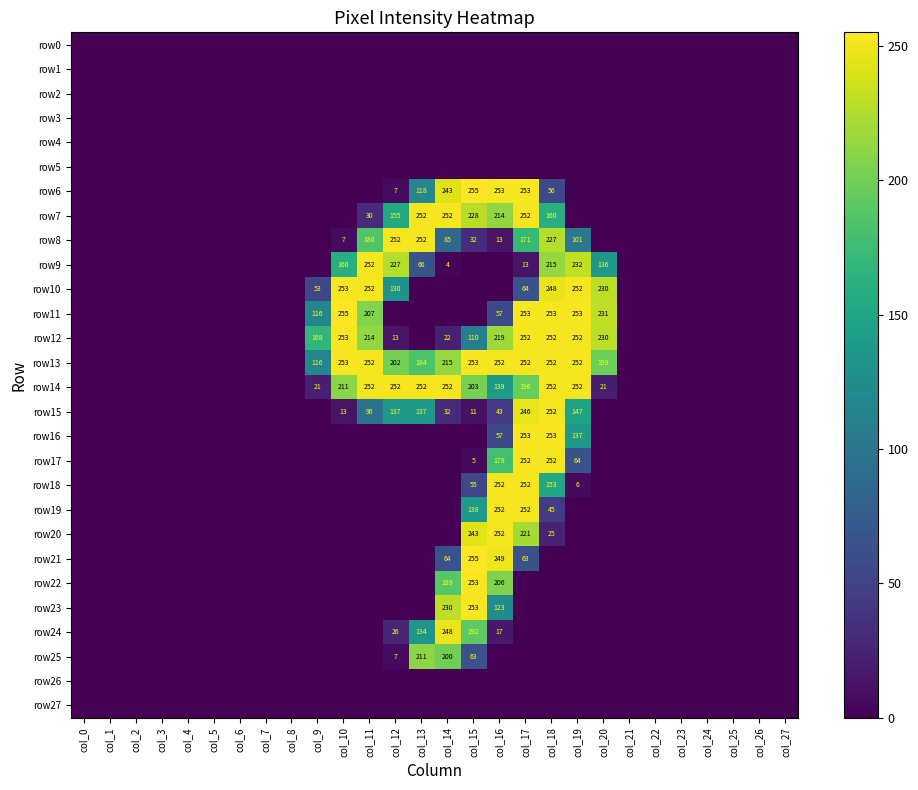

Which has a higher value, col_4 or col_26?

col_4